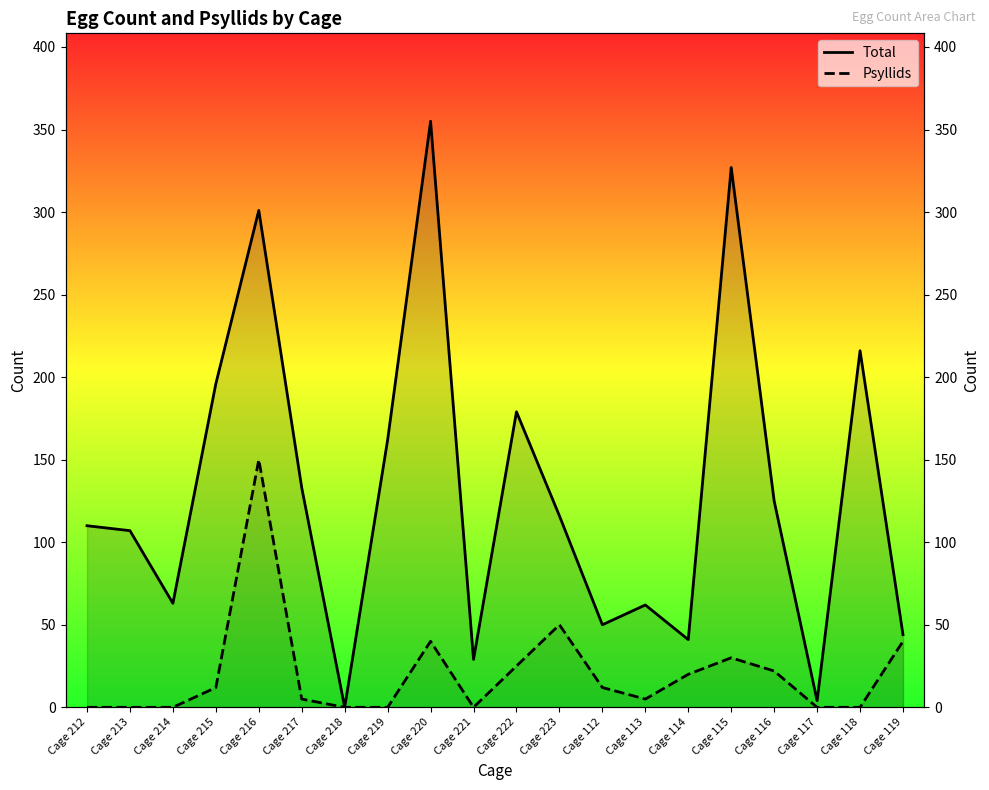

Rank the series by their average value, from highest to lowest.

Total, Psyllids